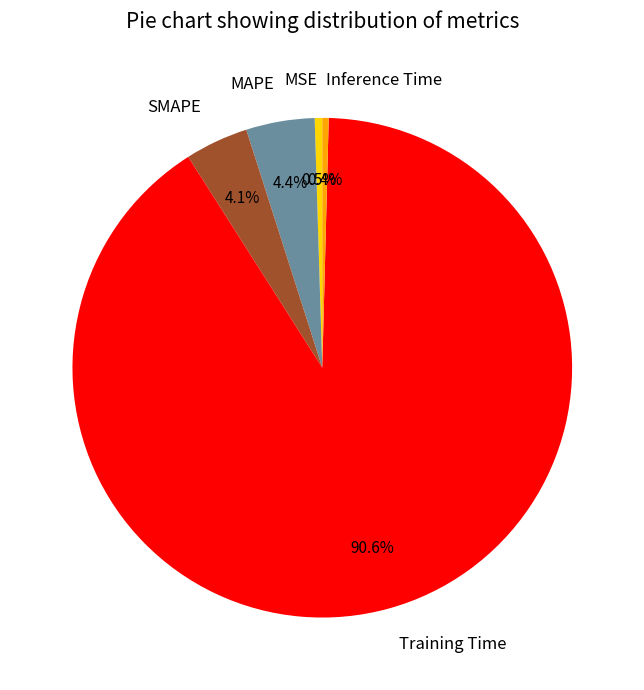

What is the largest slice in the pie chart?

Training Time